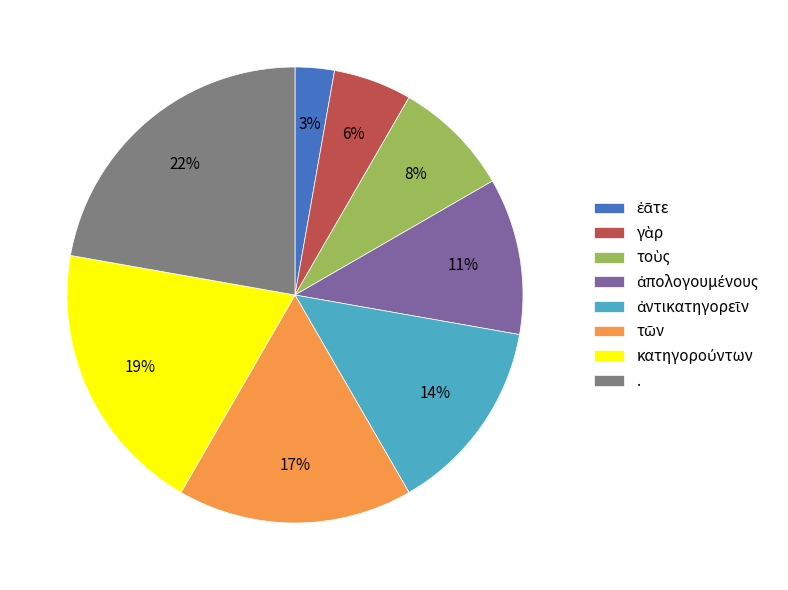

To the nearest percent, what is the difference between the largest and smallest slice percentages?

19%